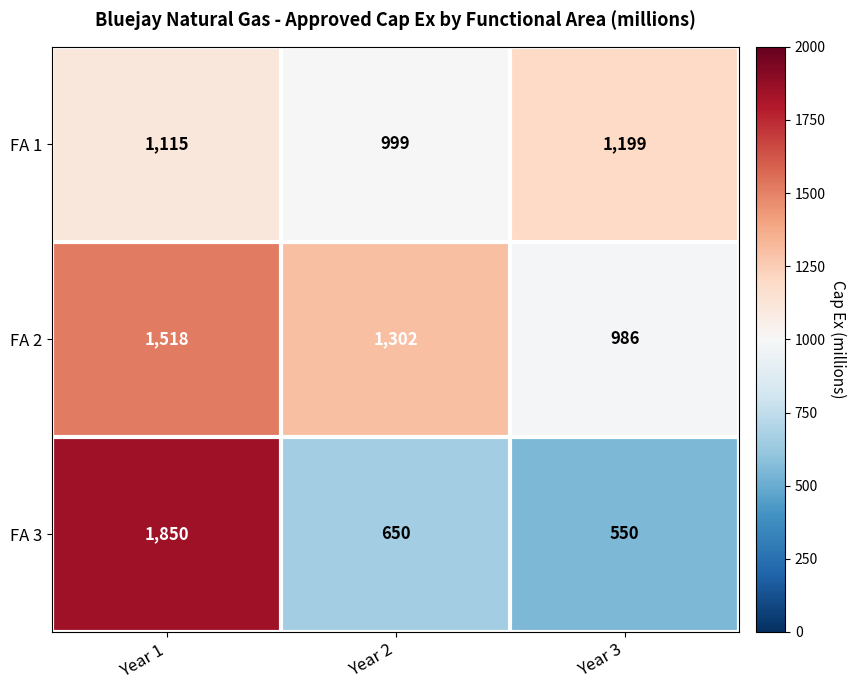

At which label does FA 2 first exceed 1302?

Year 1